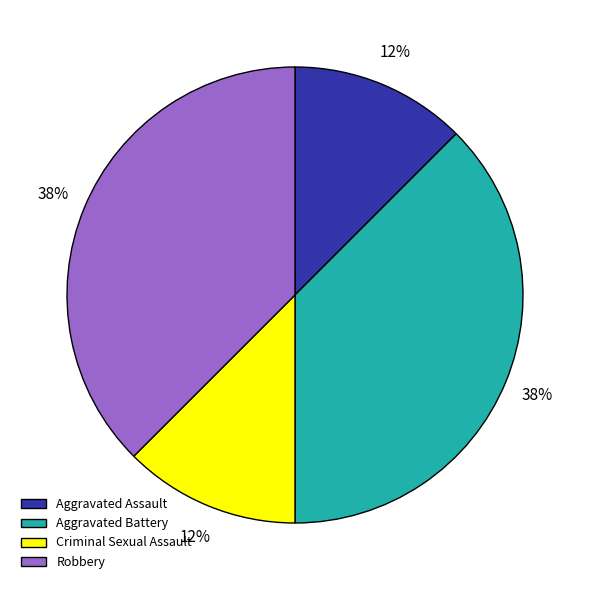

How many segments does this pie chart have?

4